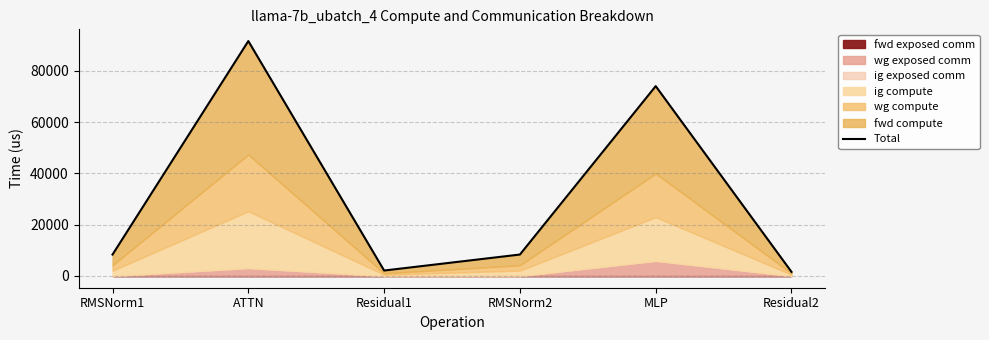

What is the difference between the second highest and second lowest values?

71929.8